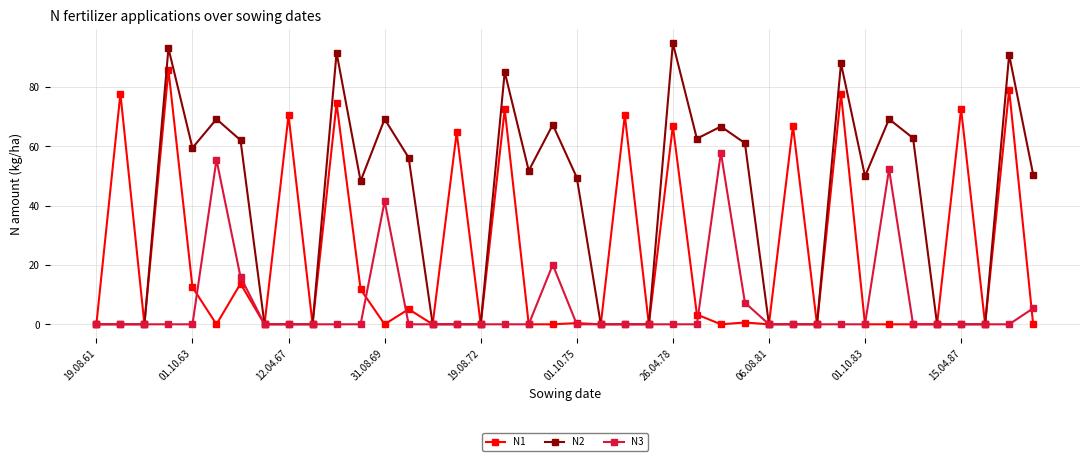

What is the sum of all N3 values?

256.0